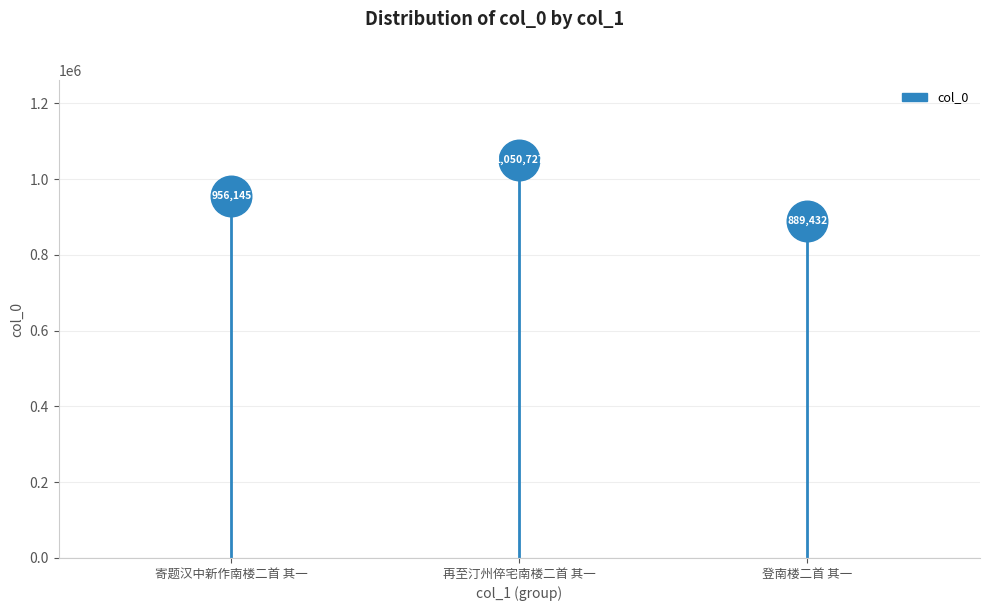

Between 寄题汉中新作南楼二首 其一 and 登南楼二首 其一, which is larger?

寄题汉中新作南楼二首 其一